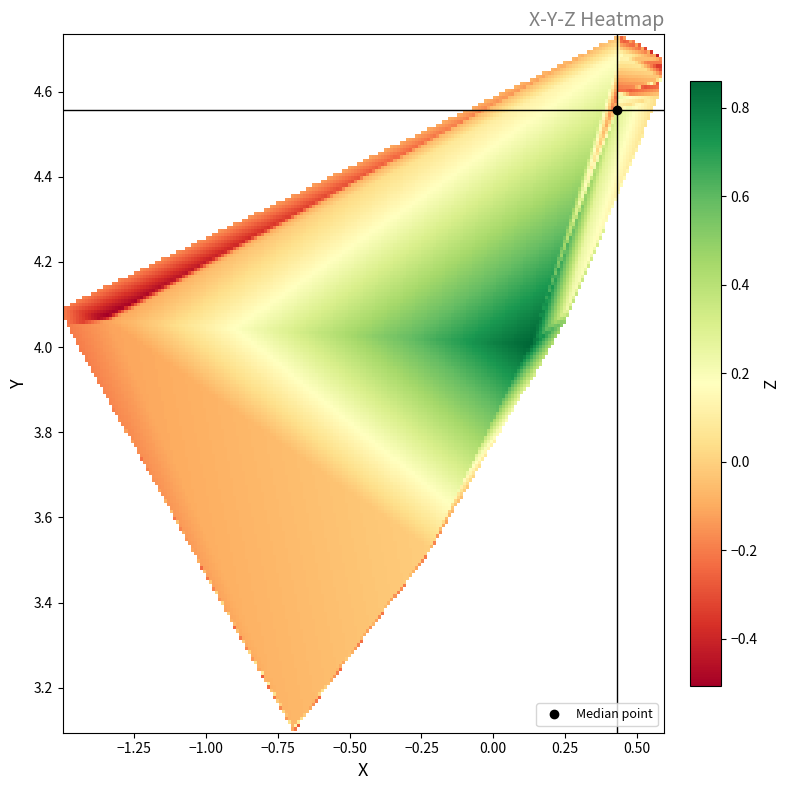

What is the greatest value displayed?

4.7